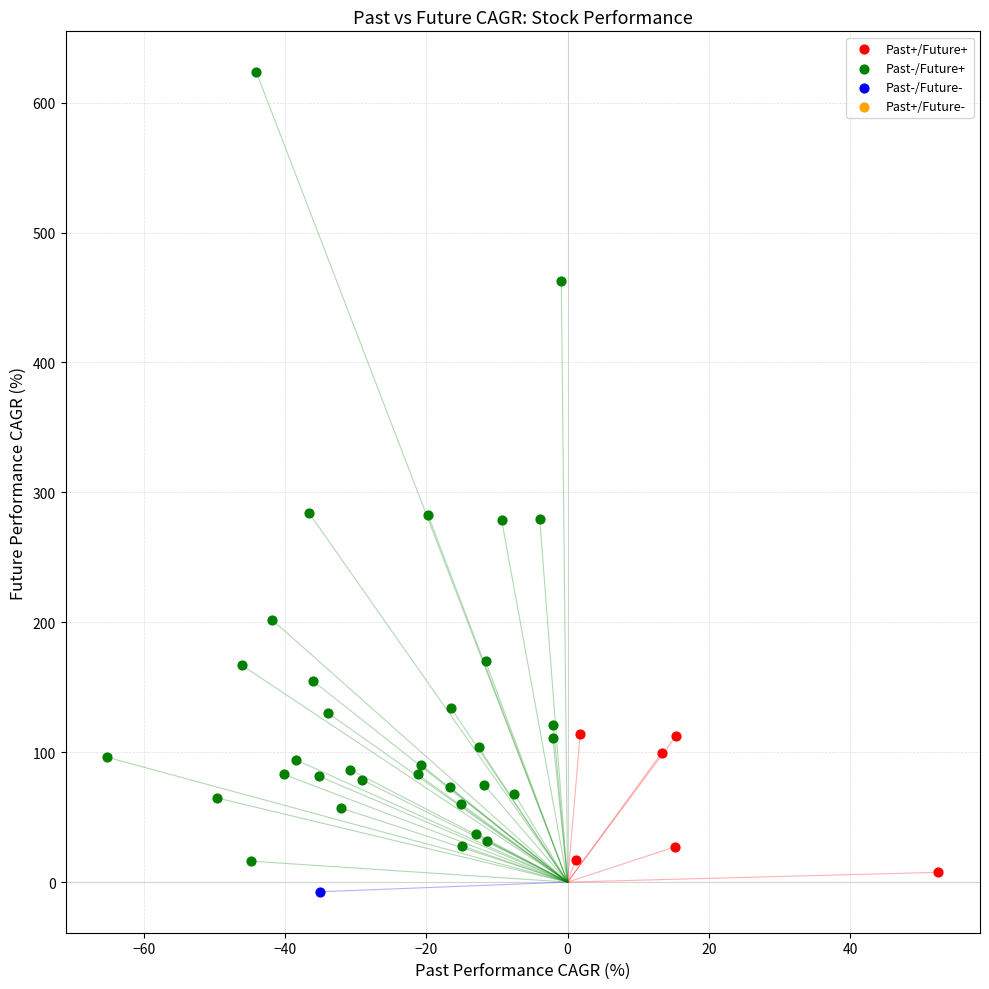

Which series reaches the minimum Y coordinate?

Past-/Future-